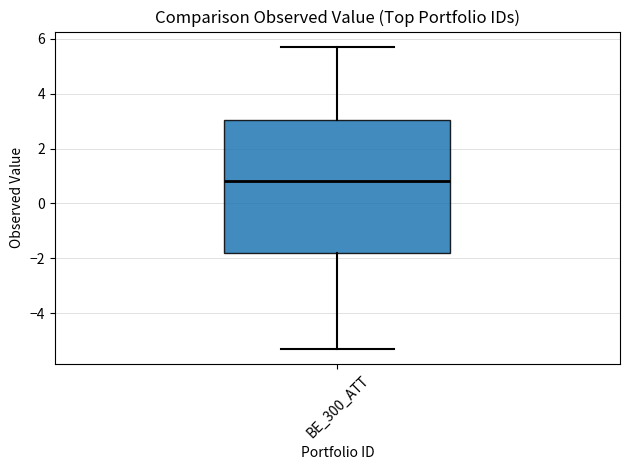

Where is the lower edge of the box for BE_300_ATT on the y-axis? The values are not printed on the chart, so give them approximately, as read against the axis.

-1.8